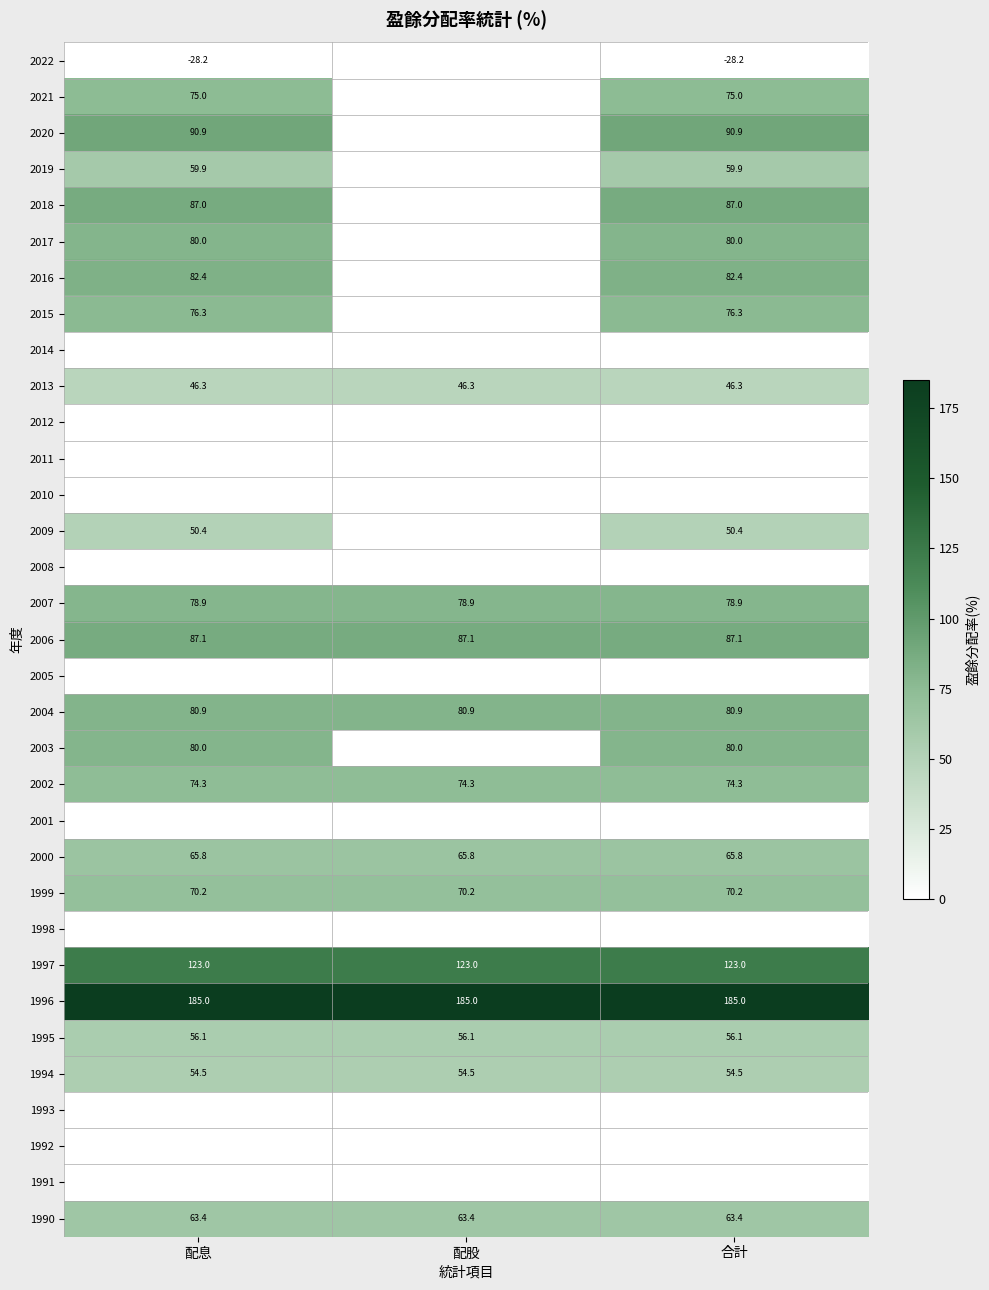

What is the maximum value for 2007?

78.9